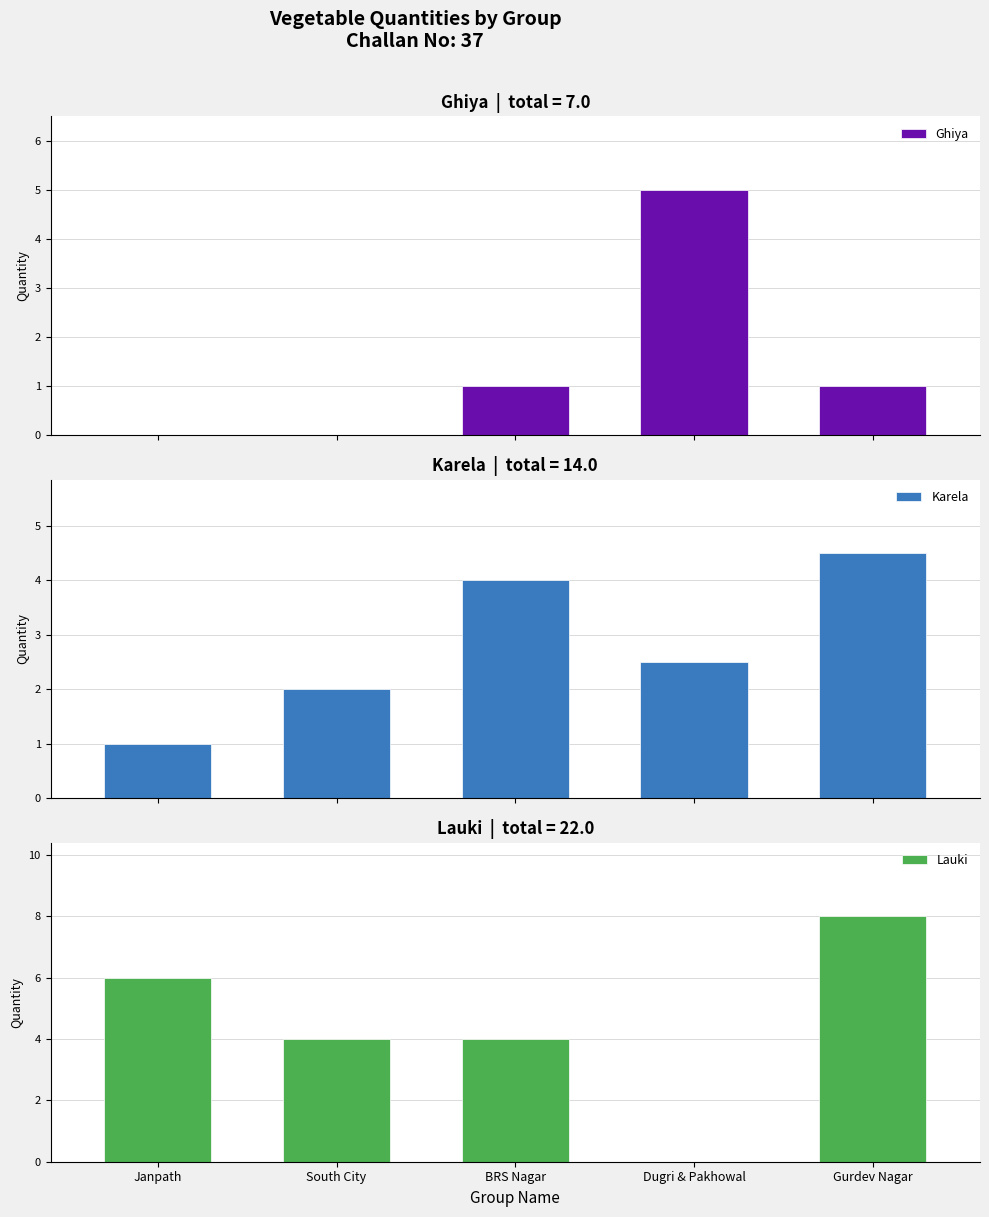

Between Janpath and South City, which series saw the biggest shift?

Lauki